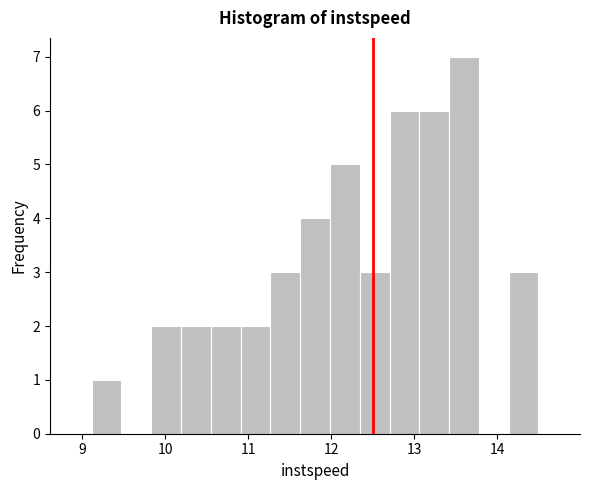

Read against the x-axis, roughly where is the centre of the tallest bar?

13.6